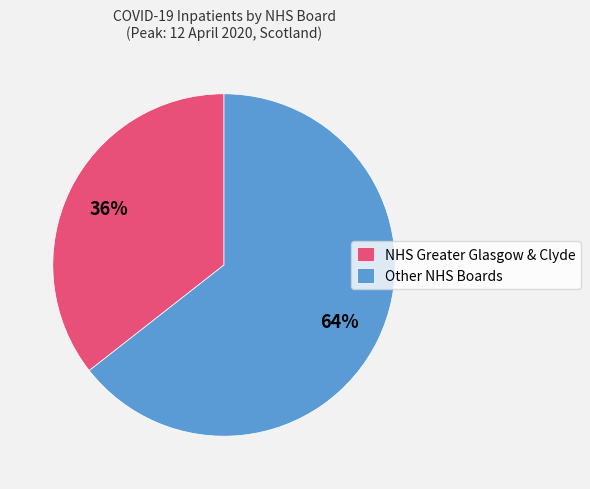

What percentage is the NHS Greater Glasgow & Clyde slice, to the nearest percent?

36%